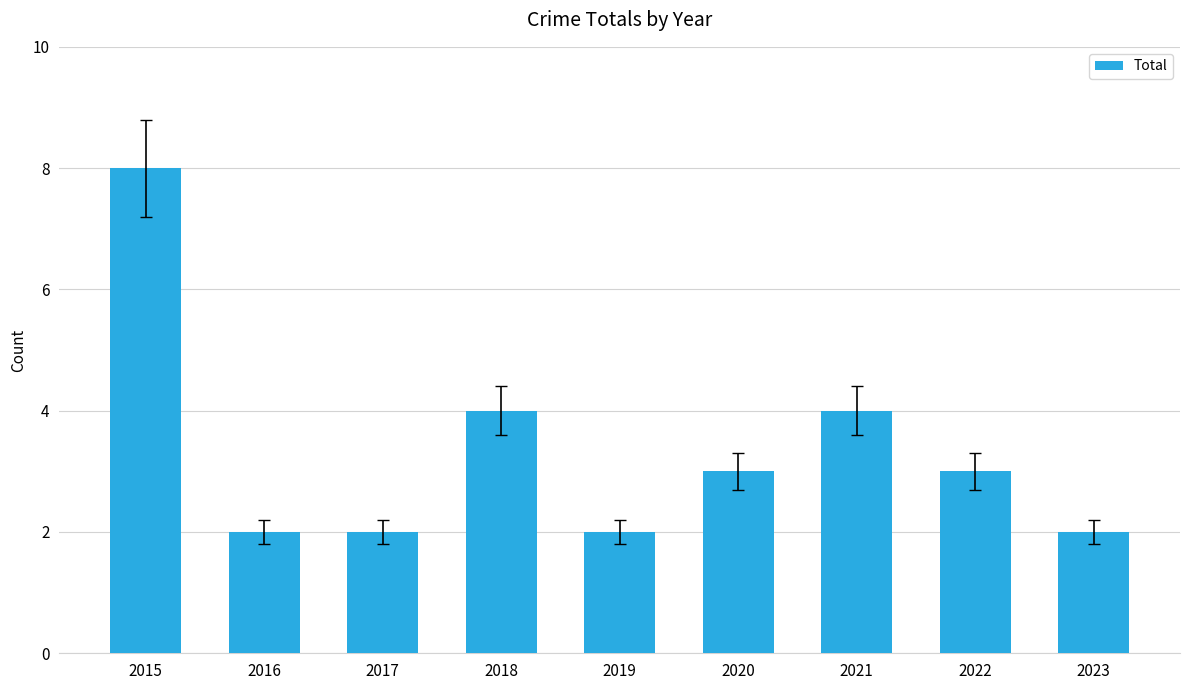

Reading right to left, transcribe all the data shown in this chart.

2	3	4	3	2	4	2	2	8